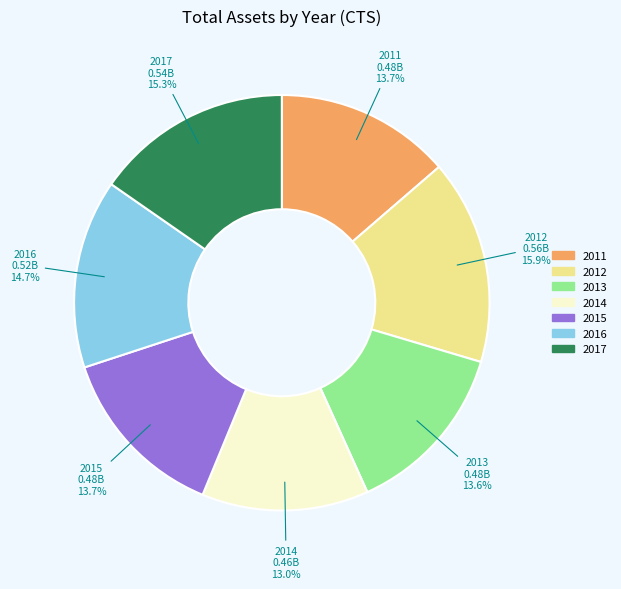

True or false: 2012 accounts for 16% of the total.

True